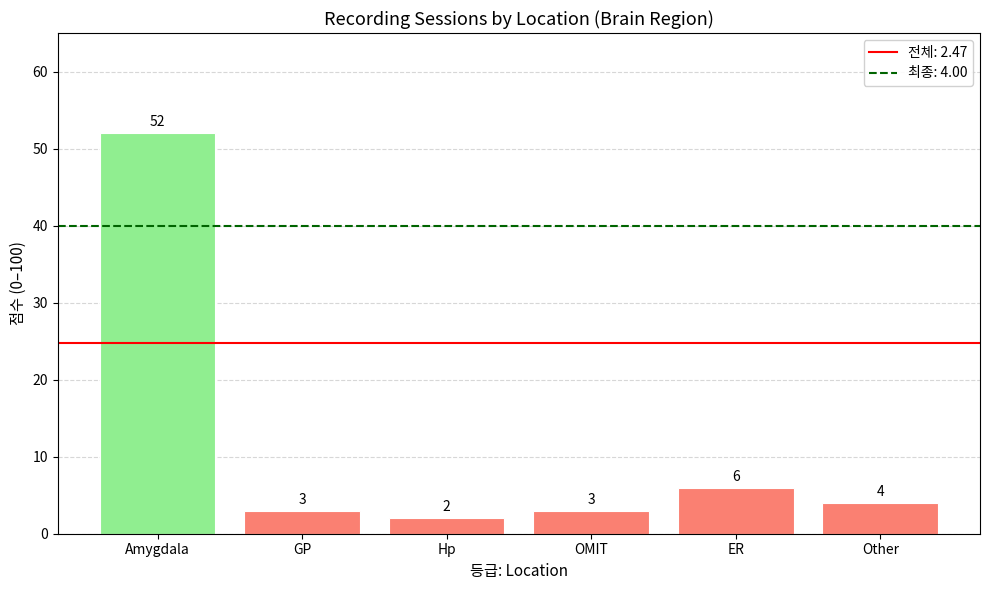

What is the change in value from ER to Other?

-2